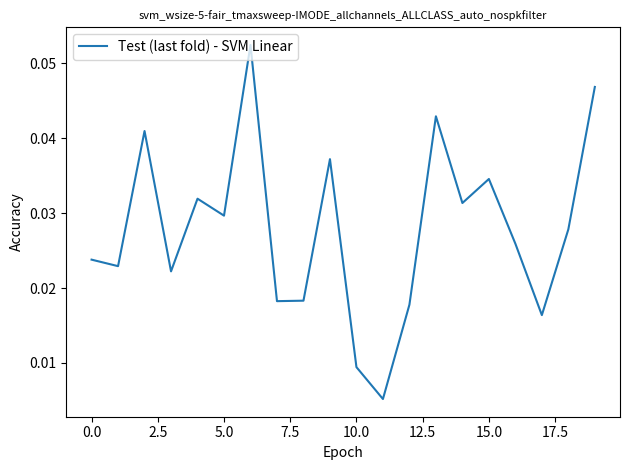

Is this an area chart (filled region under the line)?

No